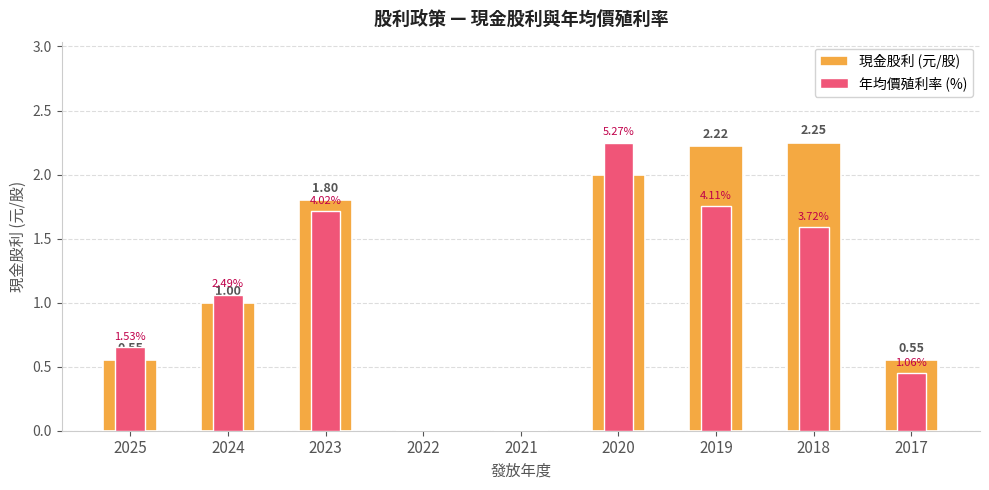

How many series are shown in this chart?

2